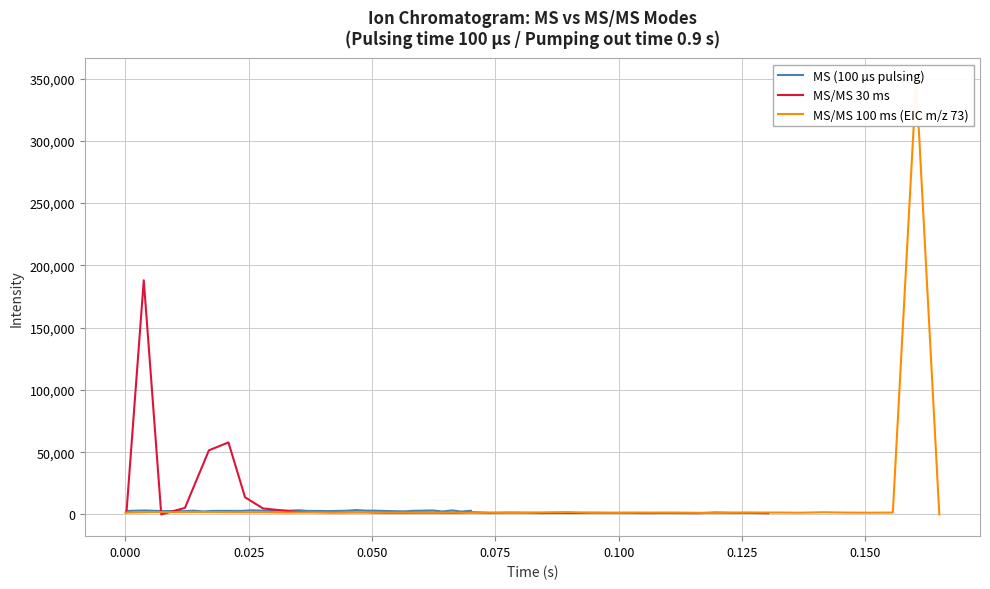

In MS/MS 100 ms (EIC m/z 73), how many points are lower than both neighbors (excluding endpoints)?

11